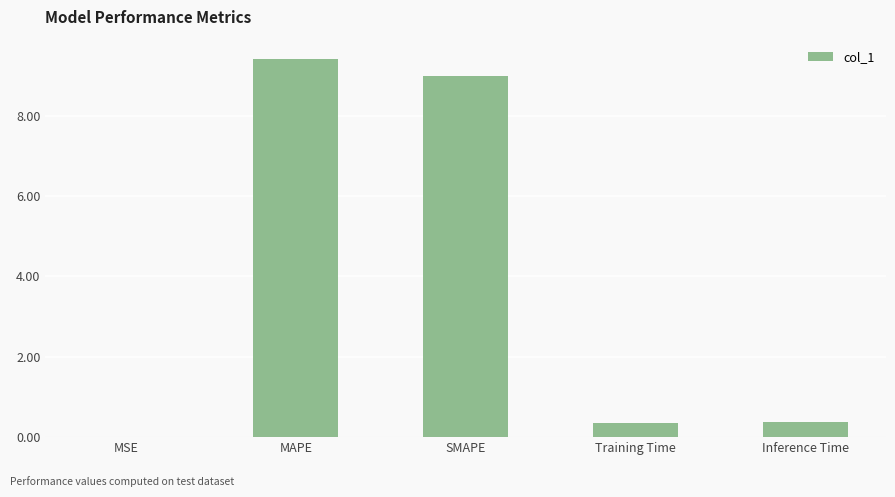

Approximately how many times larger is the value at MAPE compared to SMAPE?

1.0